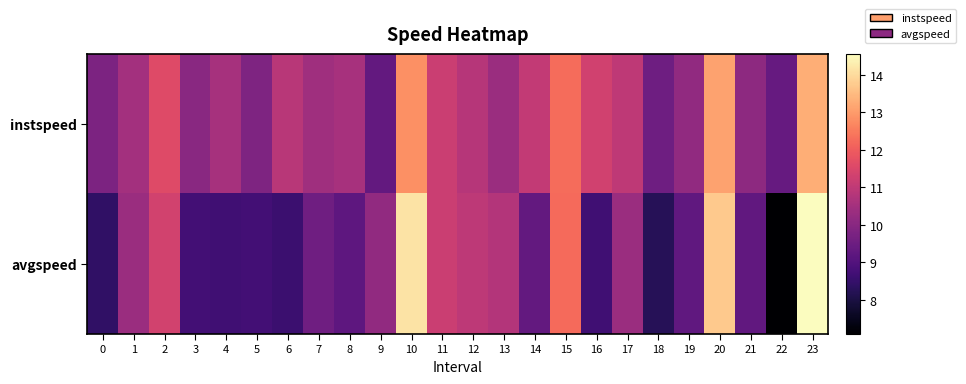

What is the minimum value shown in the chart?

7.1